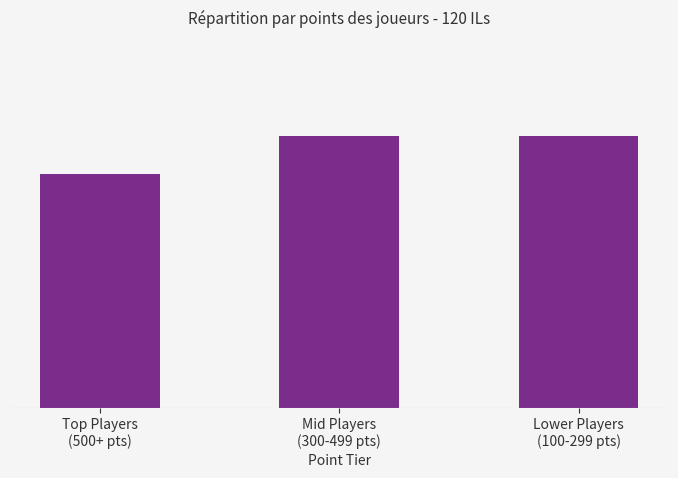

What is the sum of the values at Lower Players
(100-299 pts) and Top Players
(500+ pts)?

13